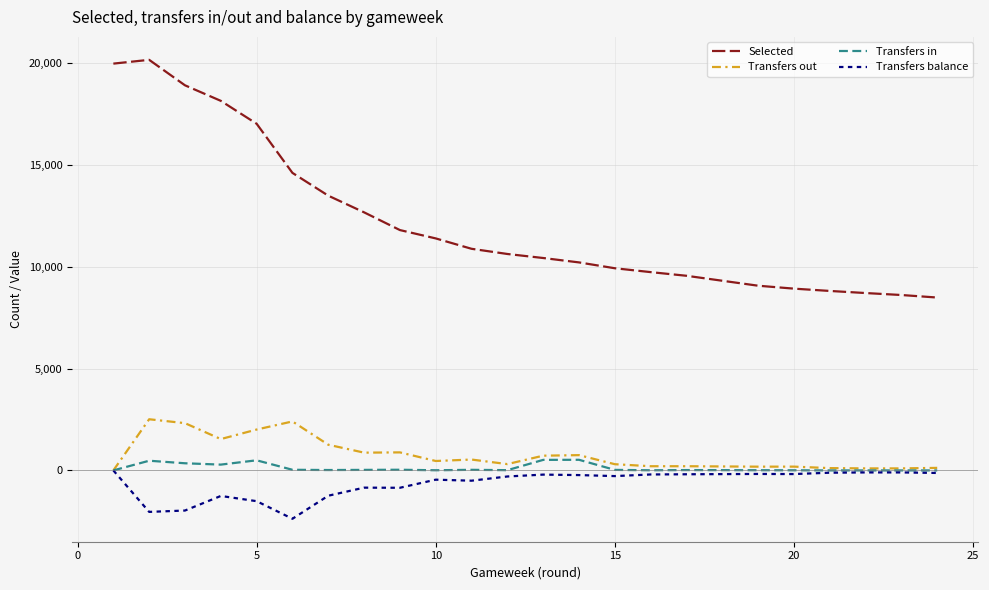

What is the average value of the Transfers in series?

125